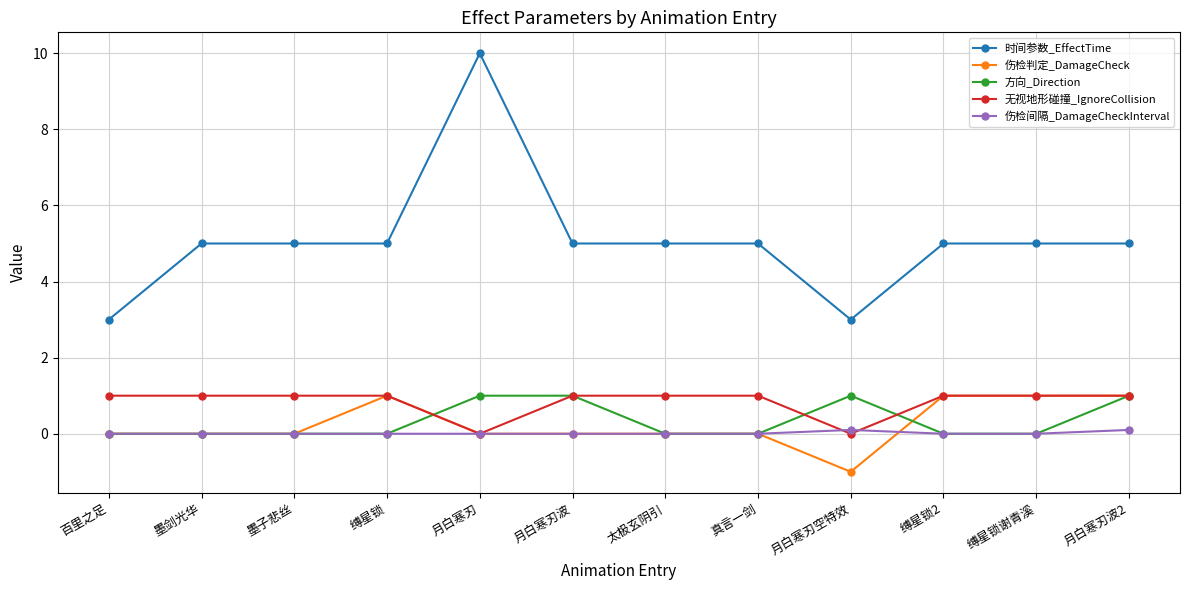

True or false: 时间参数_EffectTime has more than 0 points higher than both neighbors.

True